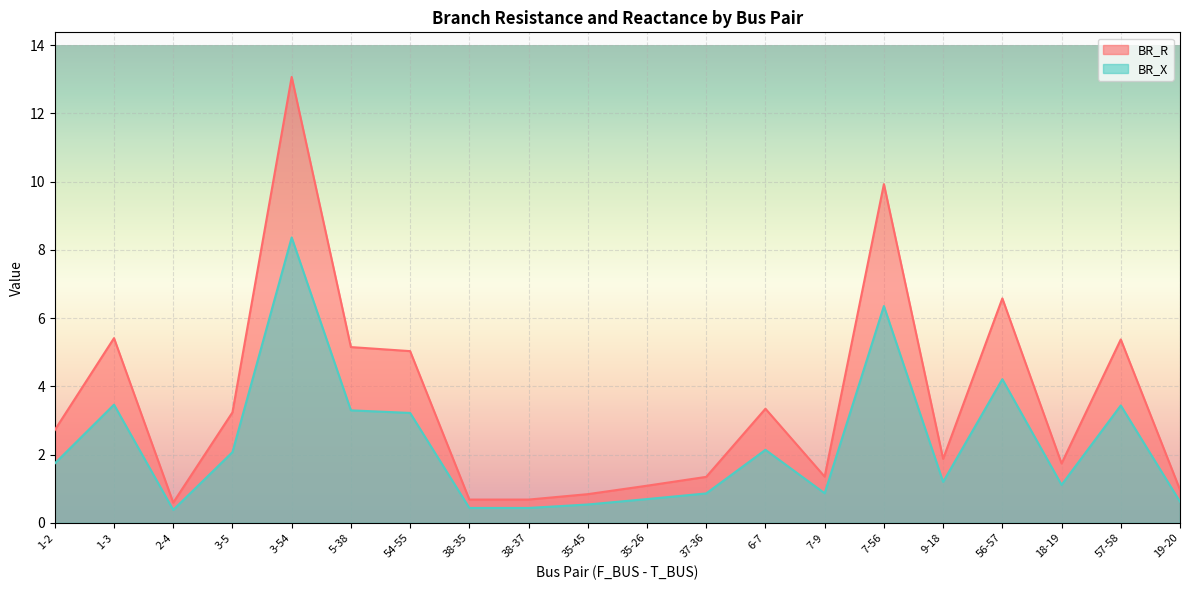

What is the label of the 1st point from the left?

1-2